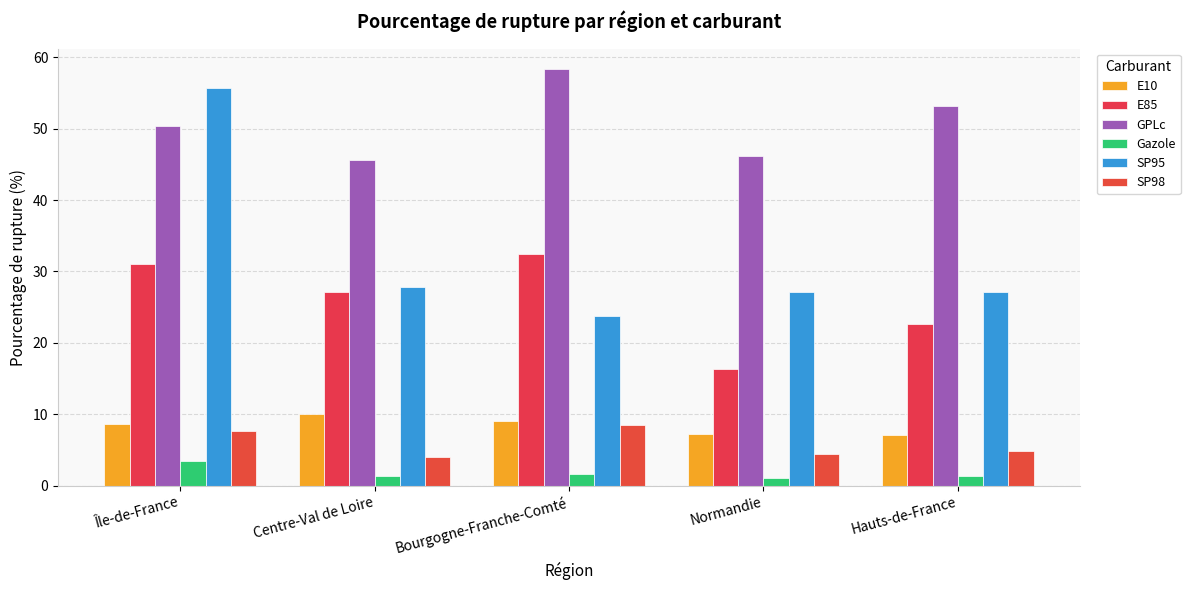

Reading left to right, list all the values displayed in this chart.

E10: 8.7	10.0	9.1	7.2	7.2
E85: 31.0	27.1	32.5	16.4	22.7
GPLc: 50.4	45.7	58.3	46.2	53.1
Gazole: 3.5	1.3	1.7	1.1	1.4
SP95: 55.7	27.8	23.7	27.2	27.2
SP98: 7.7	4.0	8.5	4.4	4.9